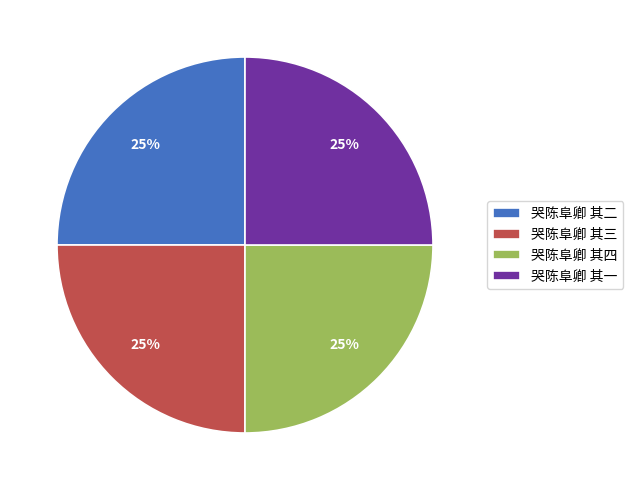

To the nearest percent, what percentage of the pie is 哭陈阜卿 其二?

25%